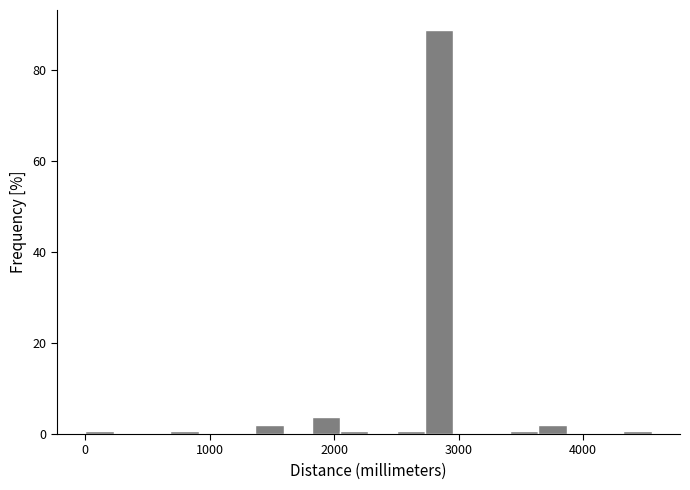

Around what value on the x-axis is the tallest bar? Give the approximate position of its centre, as read against the axis.

2800